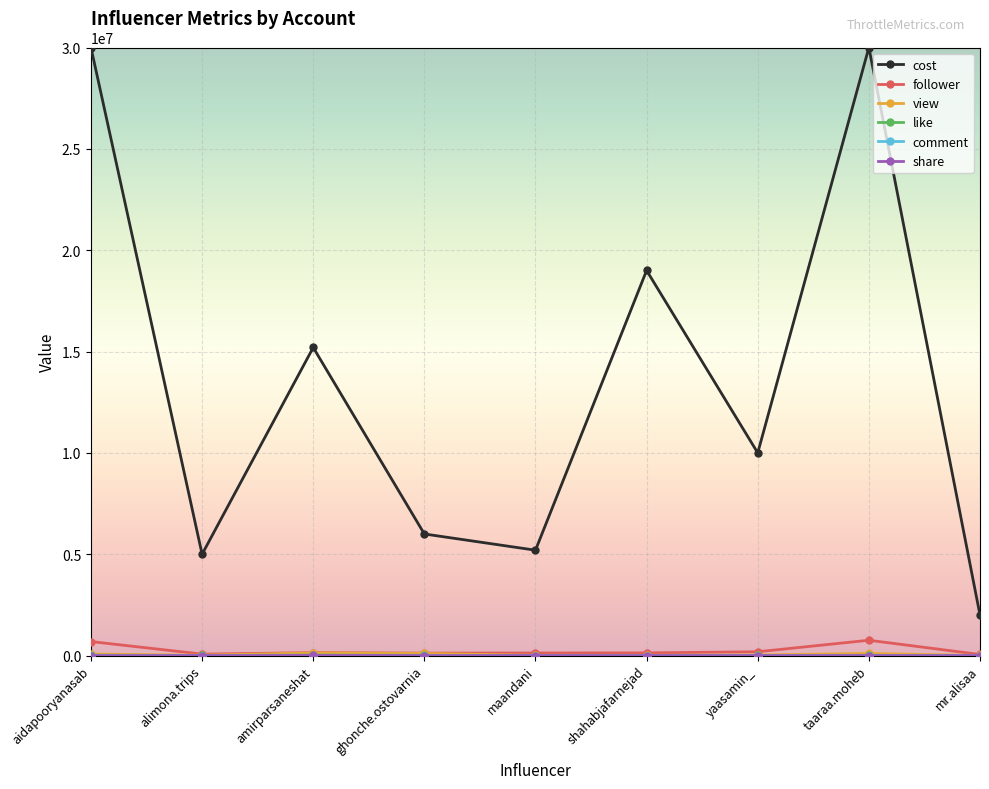

Does the chart display data point markers on the line(s)?

Yes